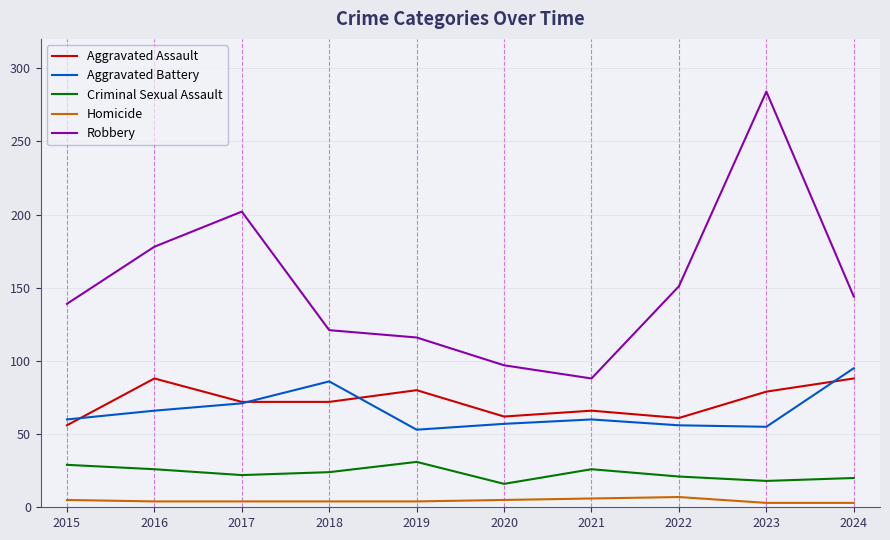

Rank the series at 2020 from highest to lowest value.

Robbery, Aggravated Assault, Aggravated Battery, Criminal Sexual Assault, Homicide